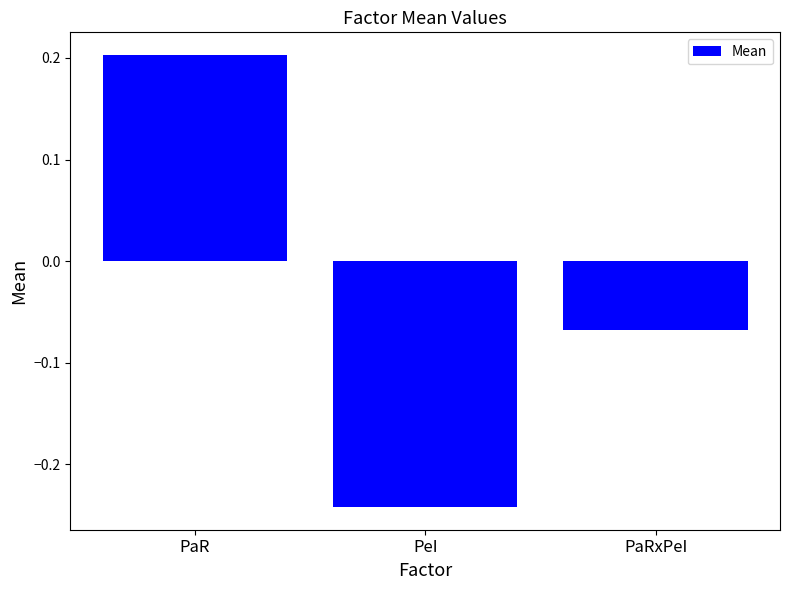

List the labels in order of value, smallest first.

PeI, PaRxPeI, PaR